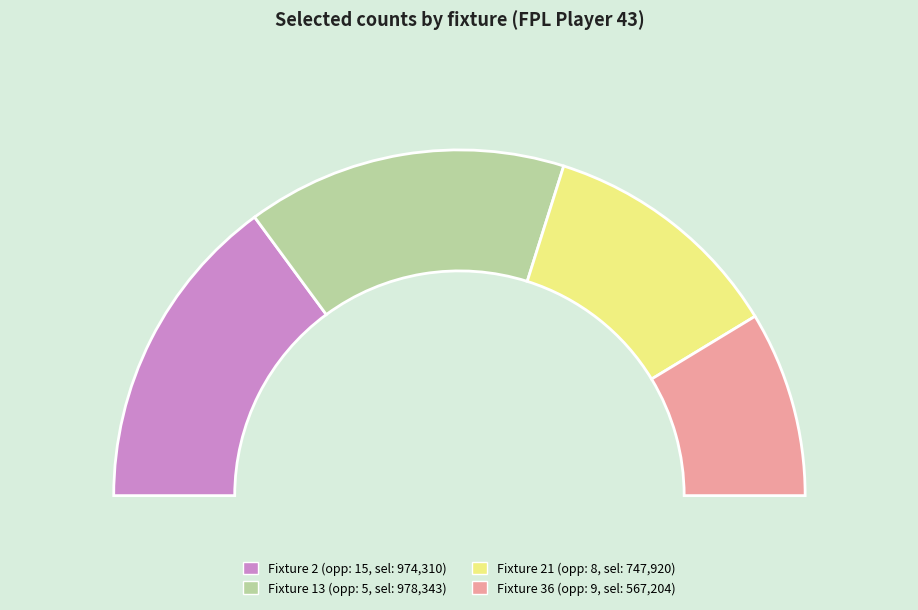

Which category has the smallest portion of the pie?

Fixture 36